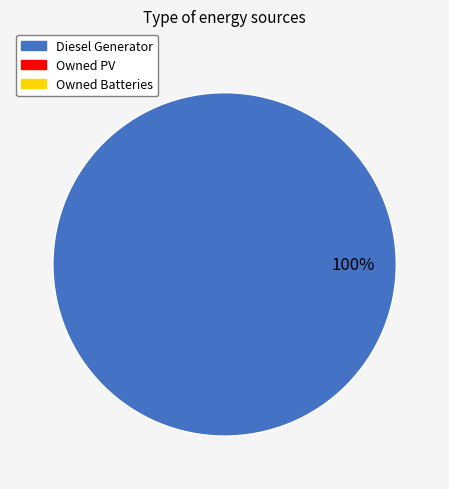

Does any single category account for the majority?

Yes